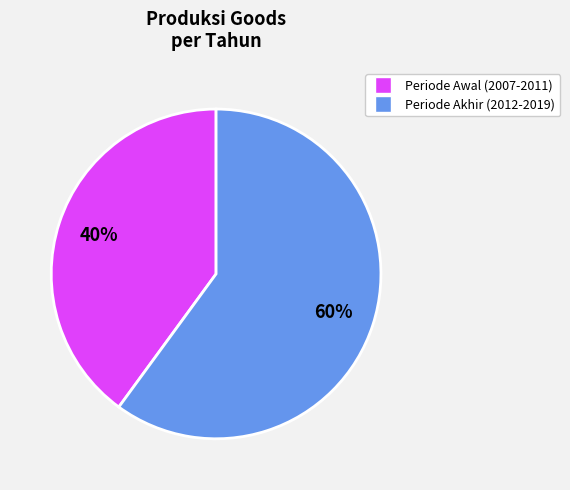

To the nearest percent, what is the difference between the largest and smallest slice percentages?

20%